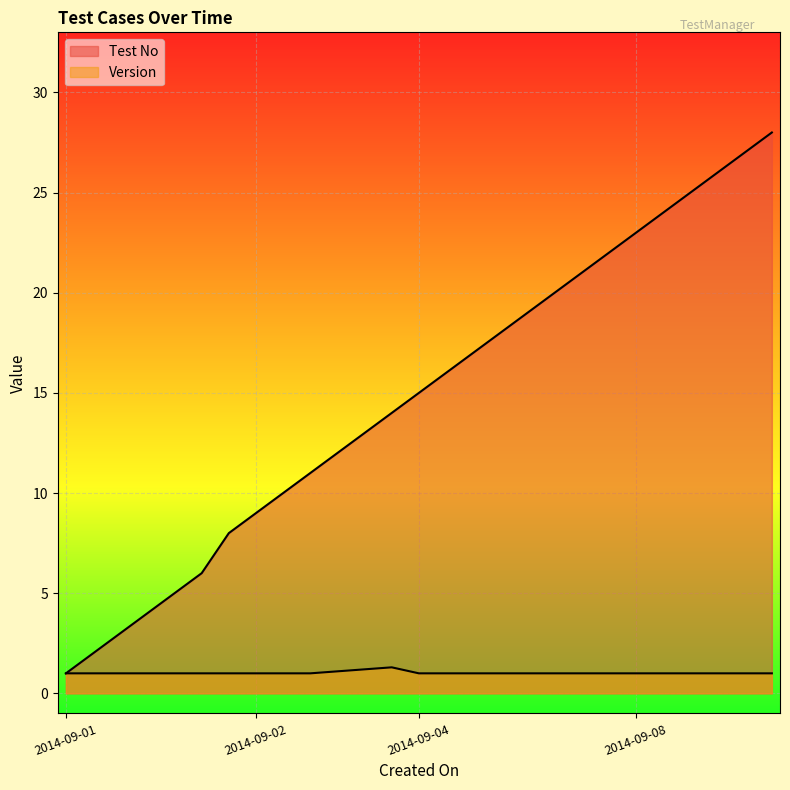

How many lines are shown in the chart?

2